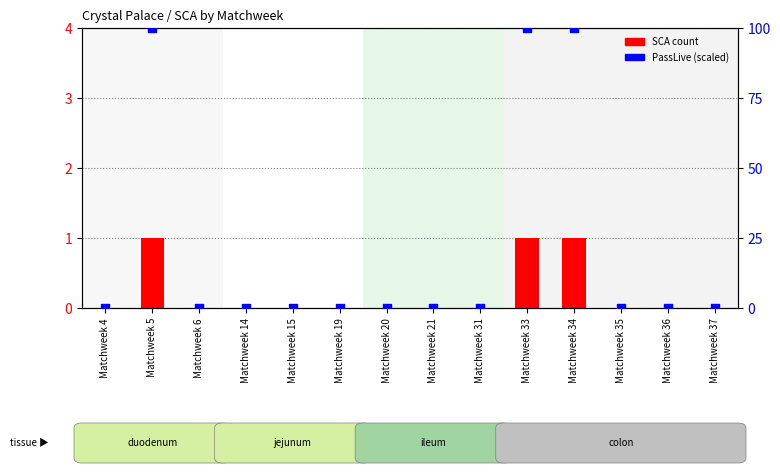

Which series contains the highest Y value?

PassLive (scaled)